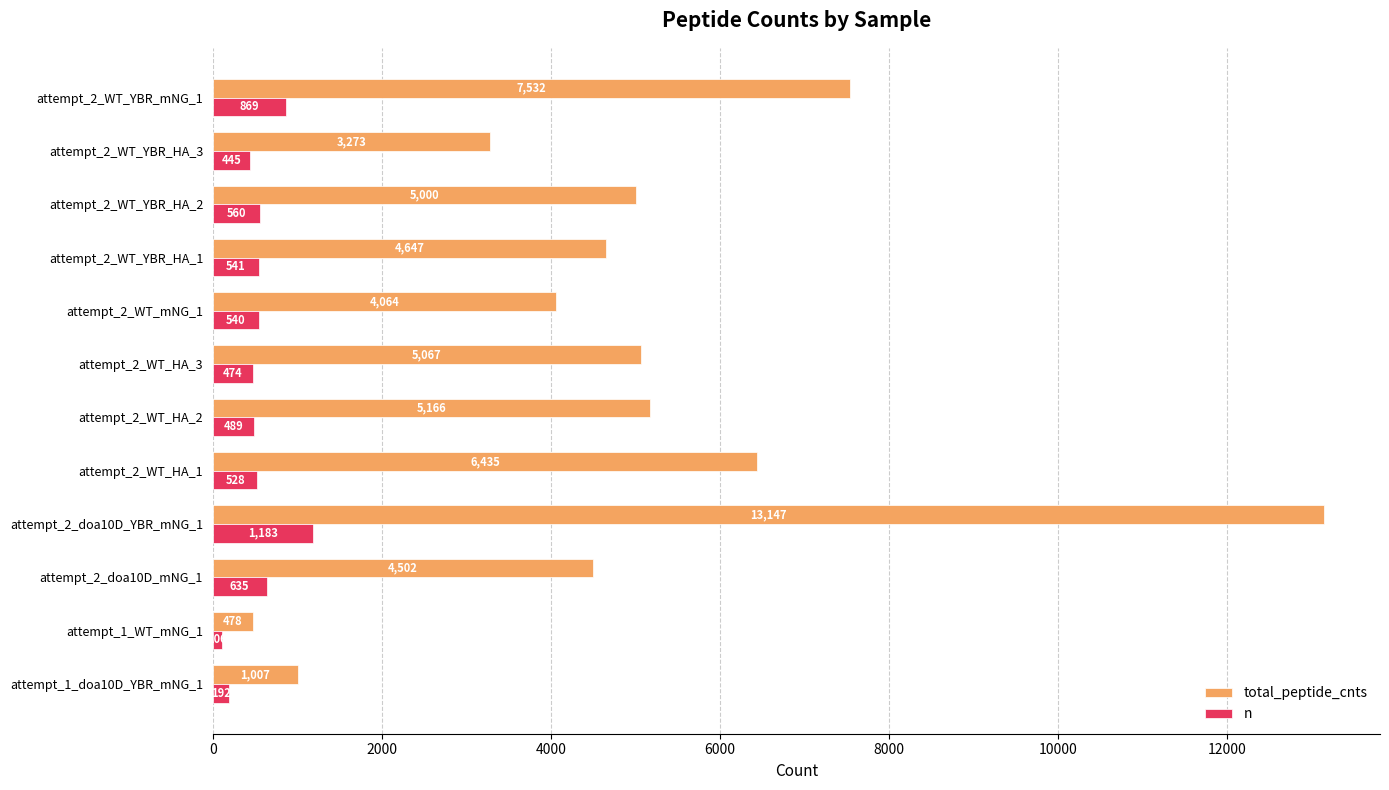

List the series in order of their overall mean, lowest first.

n, total_peptide_cnts